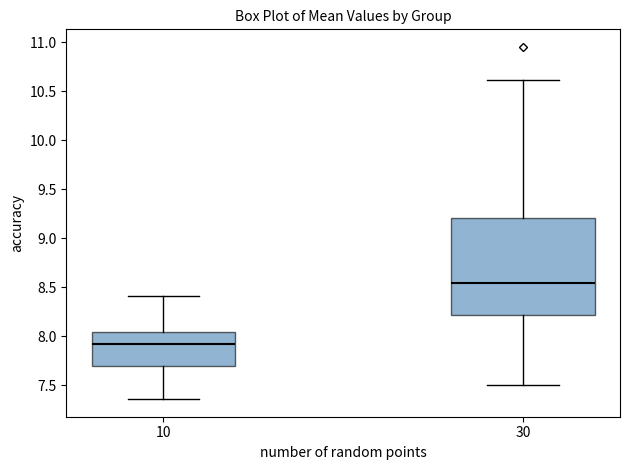

Which box is the tallest, from its lower edge to its upper edge?

30